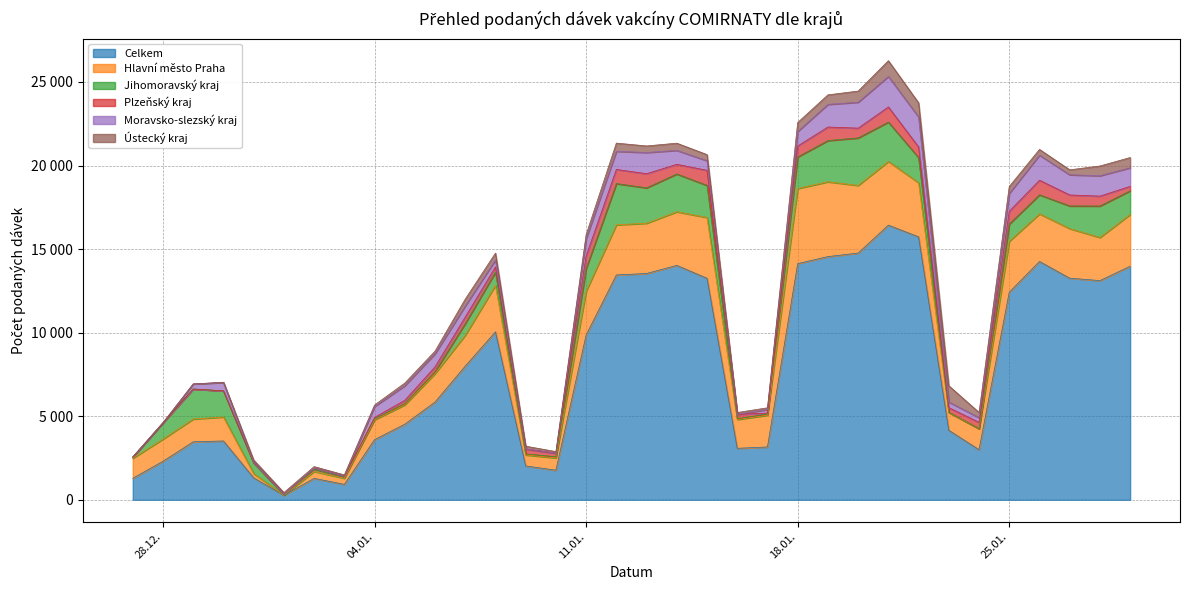

Is it true that Celkem equals 1873 at 31.12.2020?

False